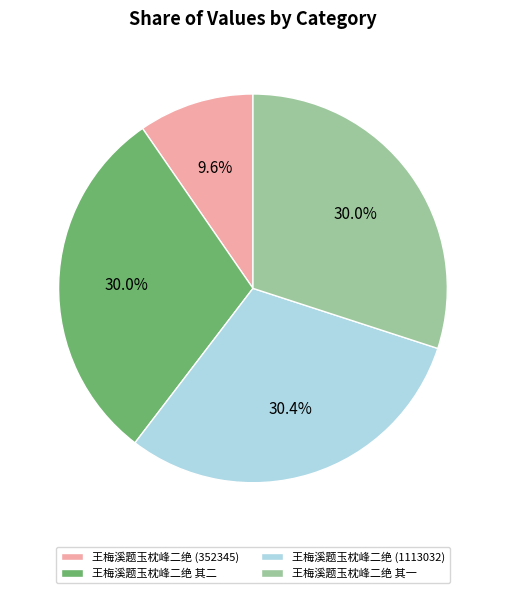

The 王梅溪题玉枕峰二绝 其一 slice represents 23% of the pie. True or false?

False